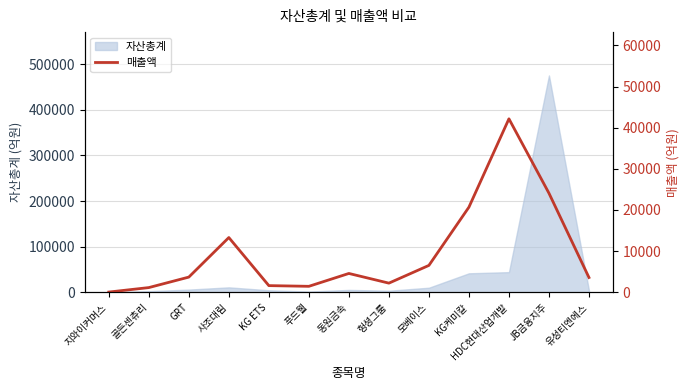

The 자산총계 series shows 794818 at JB금융지주. True or false?

False